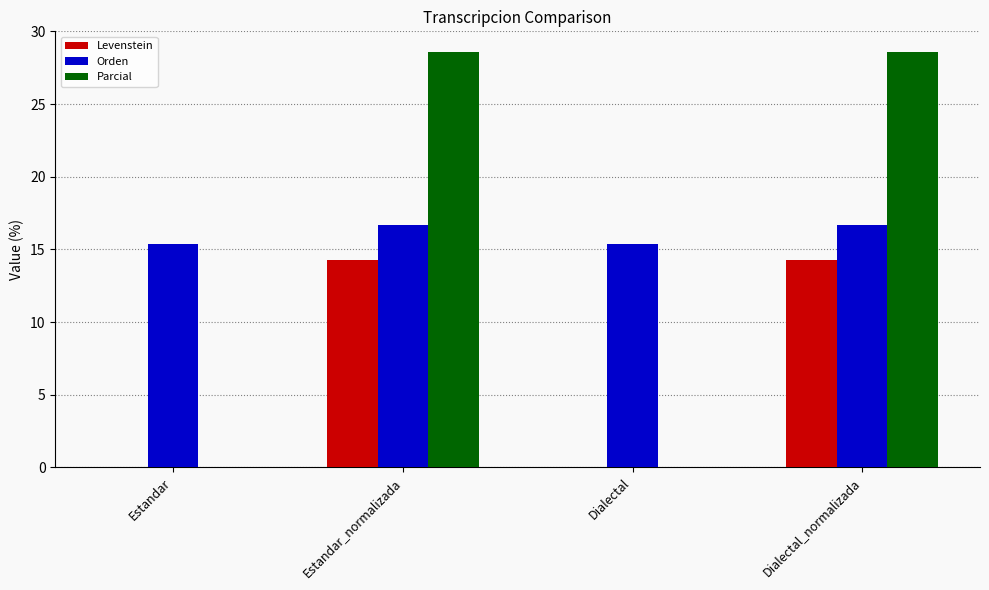

What is the sum of the Levenstein values at Estandar_normalizada and Dialectal?

14.3